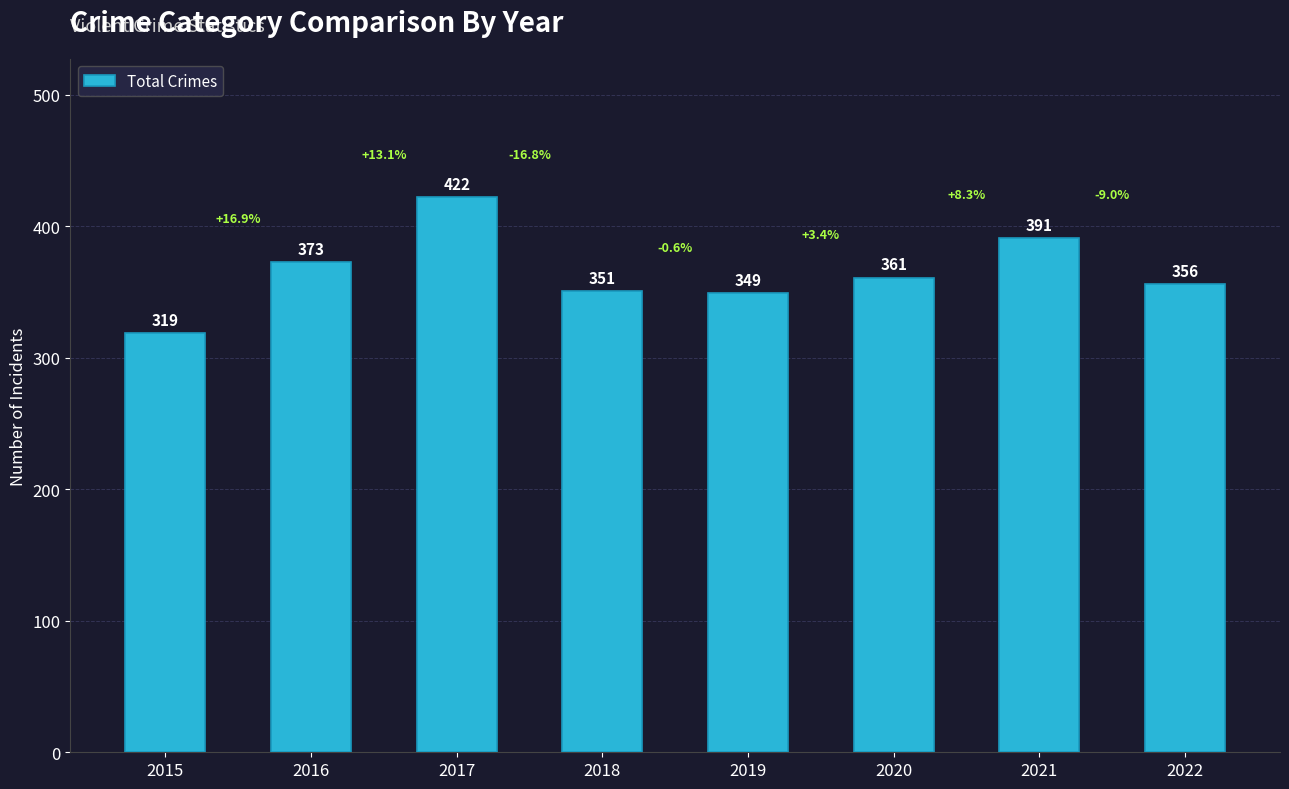

What is the value of the 5th bar from the left?

349